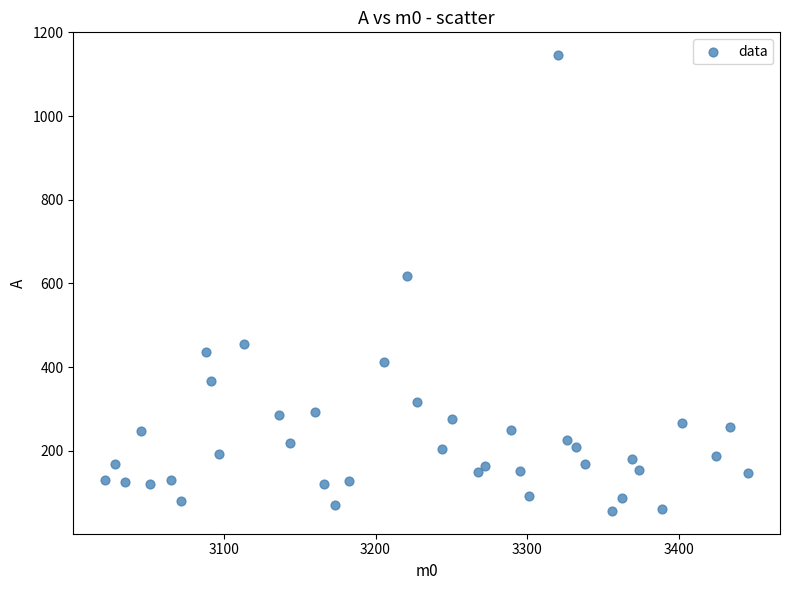

What Y value in the scatter plot is closest to 600?

618.1